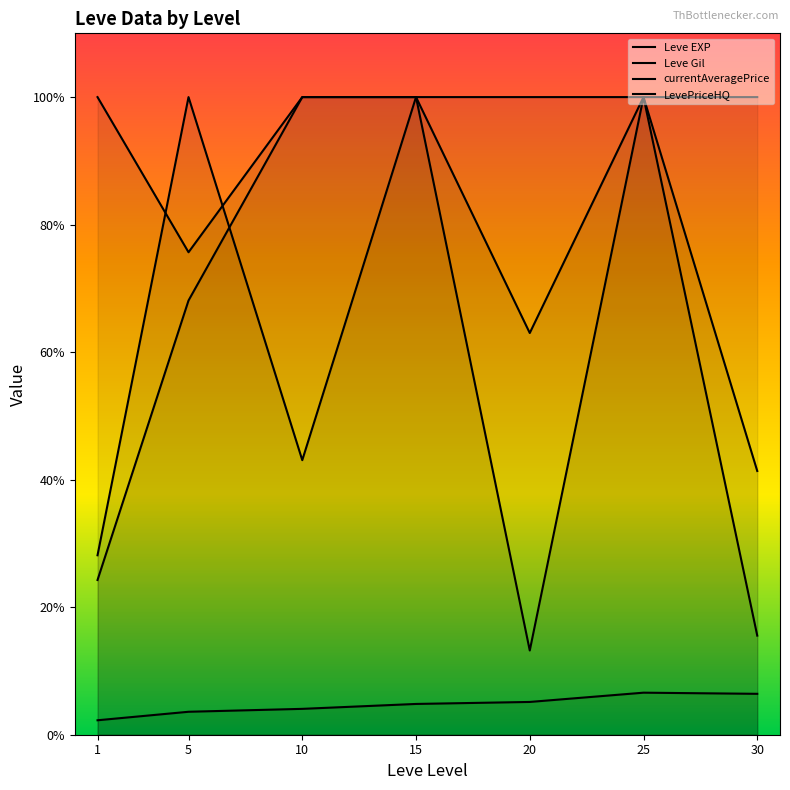

Reading left to right, list all the values displayed in this chart.

Leve EXP: 0.2	0.7	1.0	1.0	1.0	1.0	1.0
Leve Gil: 0.0	0.0	0.0	0.0	0.1	0.1	0.1
currentAveragePrice: 1.0	0.8	1.0	1.0	0.1	1.0	0.2
LevePriceHQ: 0.3	1.0	0.4	1.0	0.6	1.0	0.4